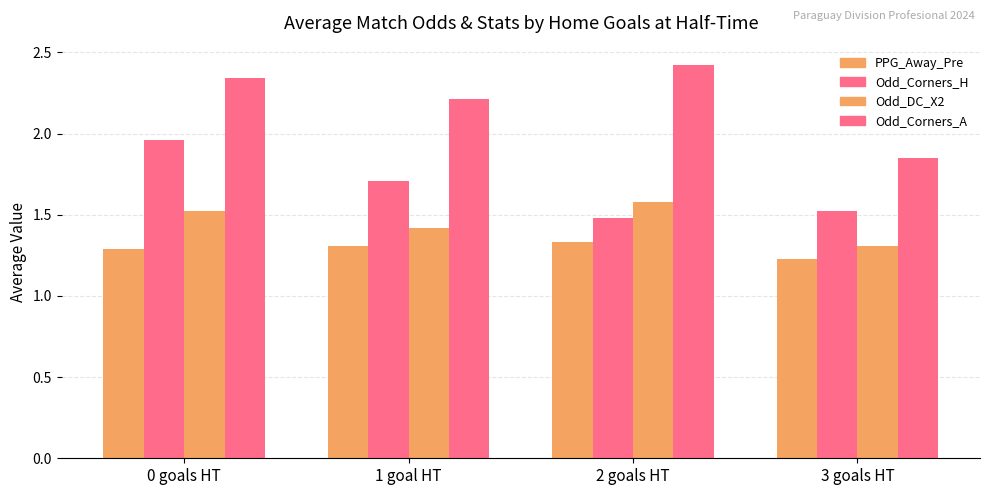

What position from the right is 0 goals HT?

4